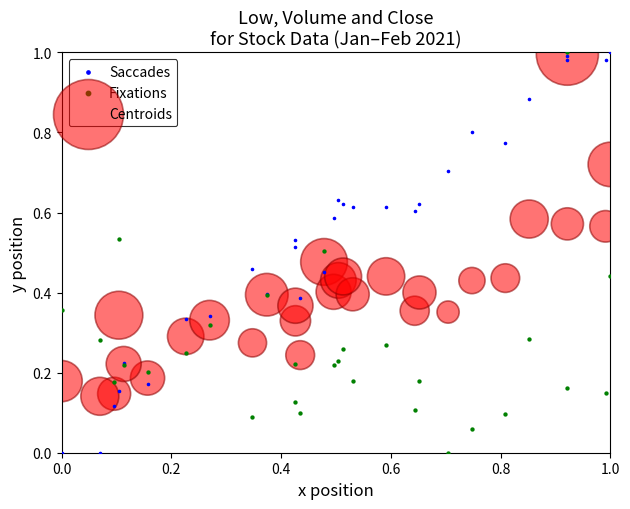

What are all the series names shown in the legend?

Saccades, Fixations, Centroids